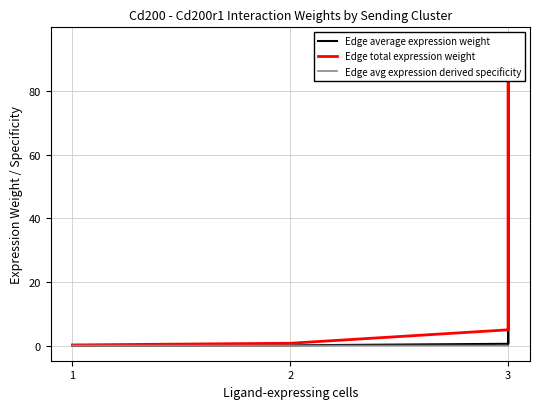

Does the chart display data point markers on the line(s)?

No